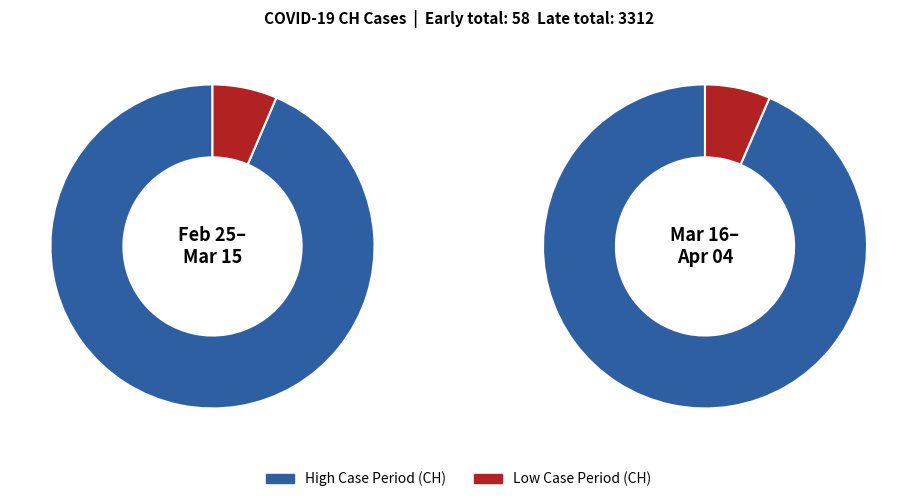

Is 2020-03-22 the majority of the pie?

No